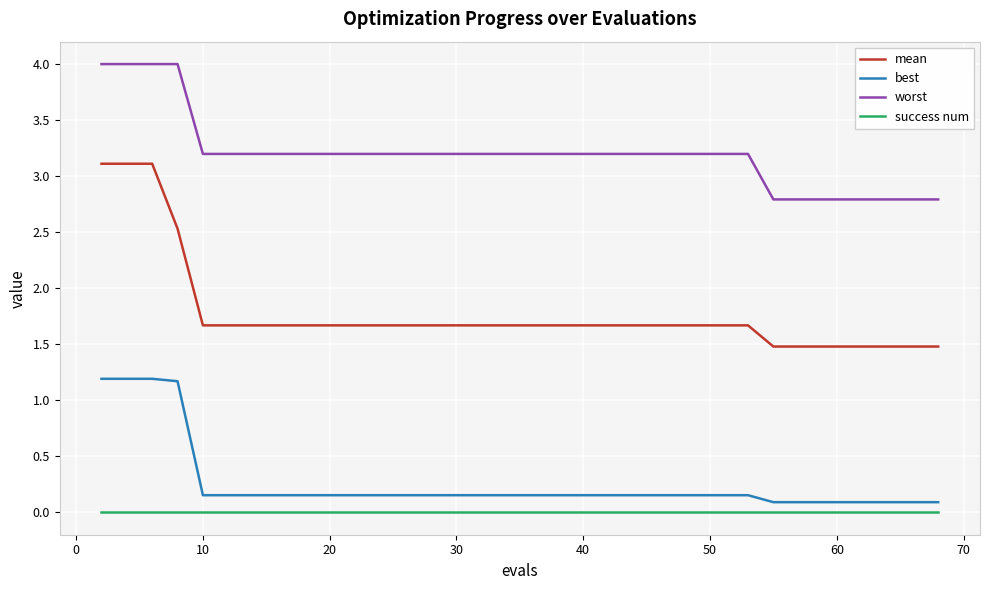

Which series has the largest total across all categories?

worst